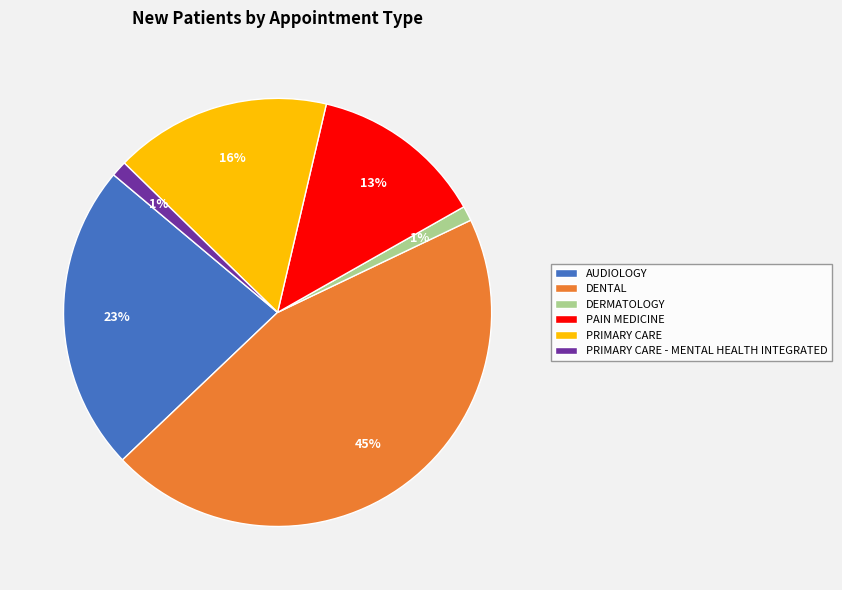

Is it true that PRIMARY CARE - MENTAL HEALTH INTEGRATED is 1% of the pie?

True